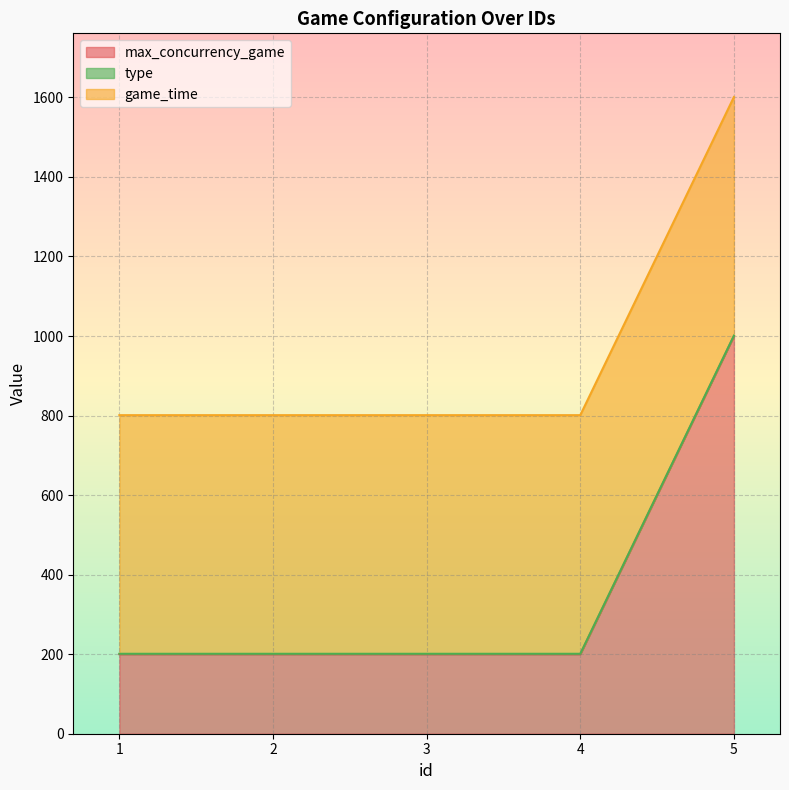

List the labels in order of type value, smallest first.

1, 2, 3, 4, 5